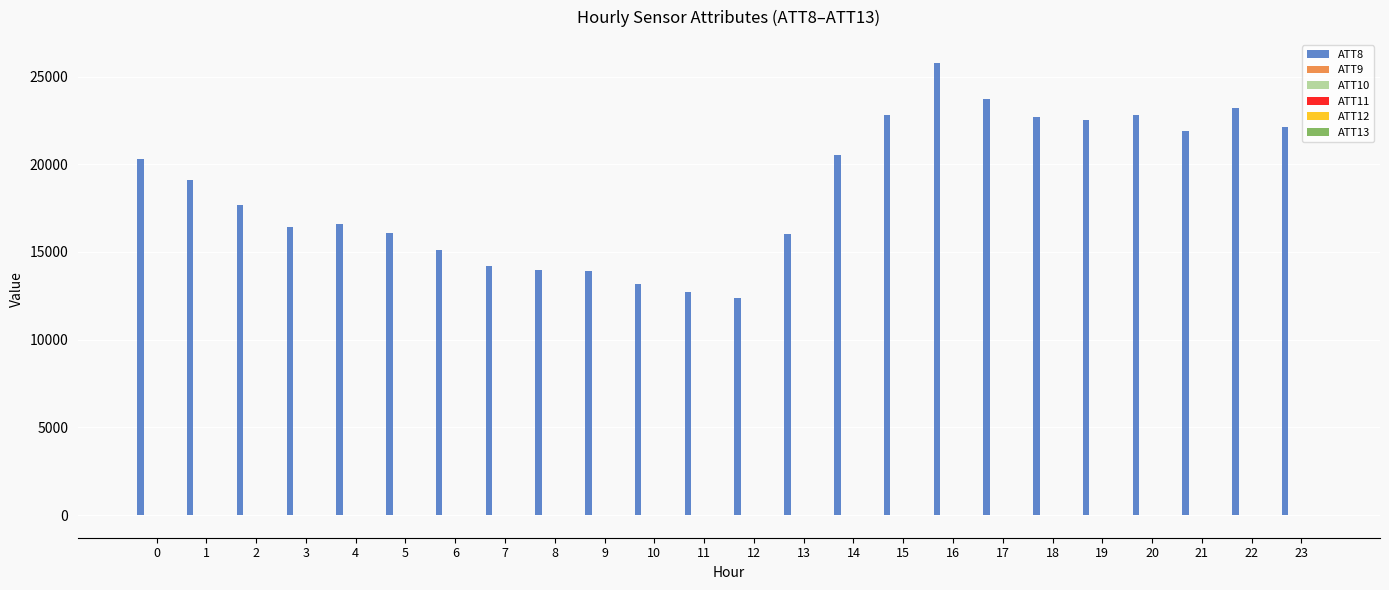

Which series has the largest total across all categories?

ATT8